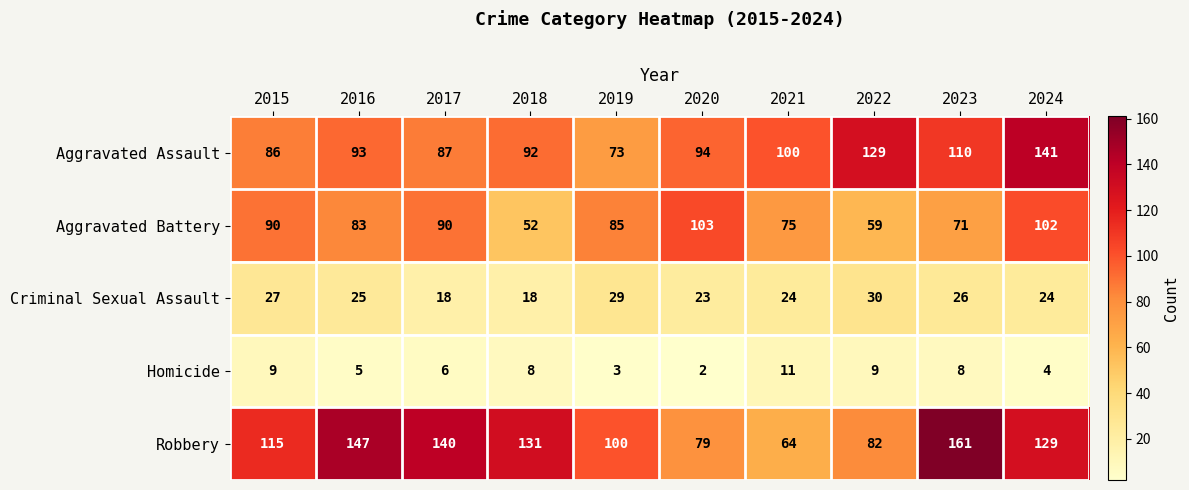

Where is Aggravated Battery nearest to the value 77?

2021